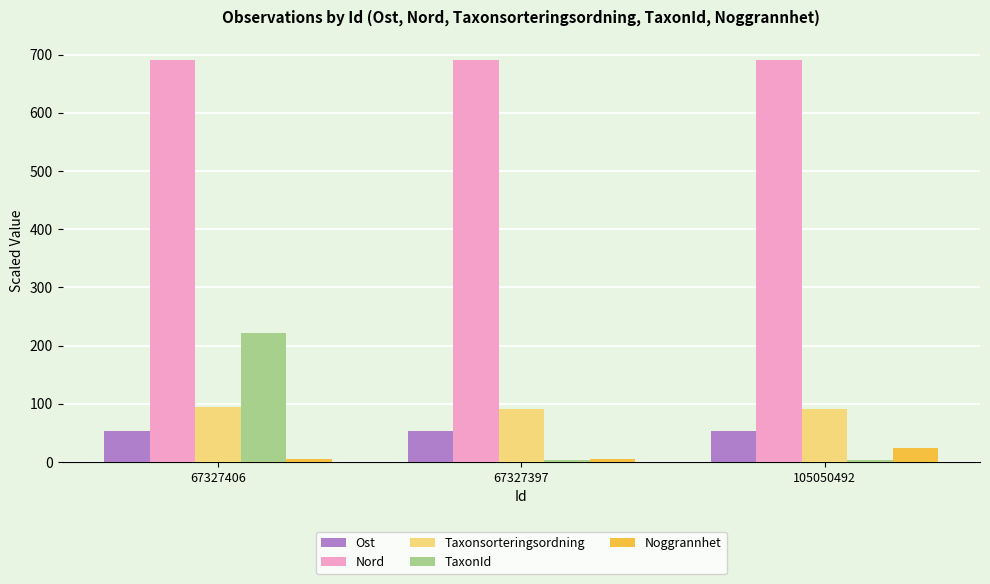

What is the approximate value of Taxonsorteringsordning at 105050492?

90.7